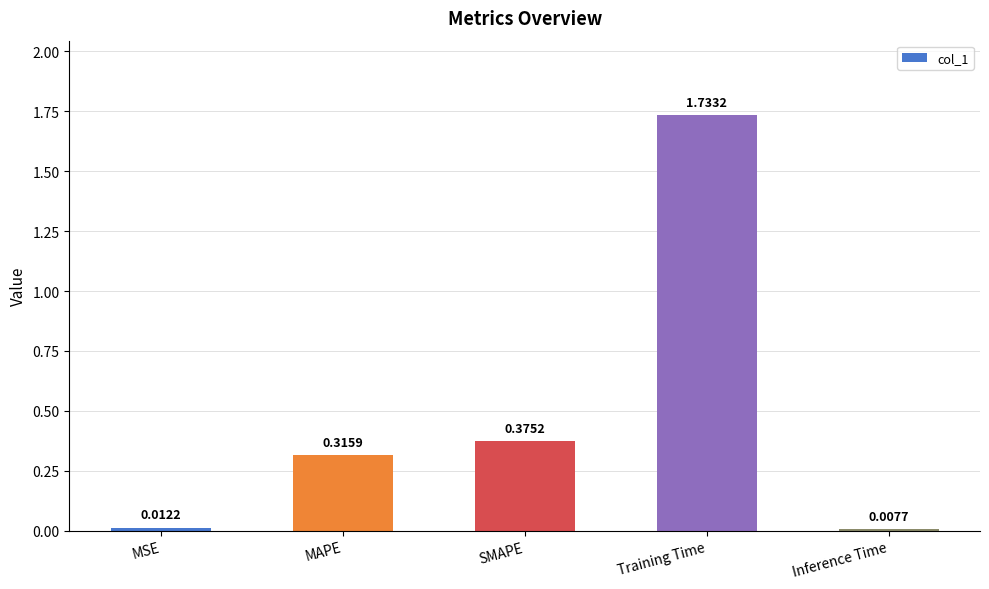

What is the label of the 1st bar from the right?

Inference Time